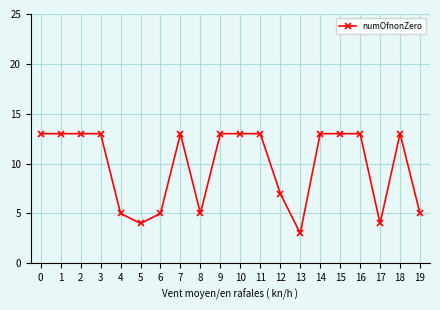

What is the change in value from 17 to 18?

+9